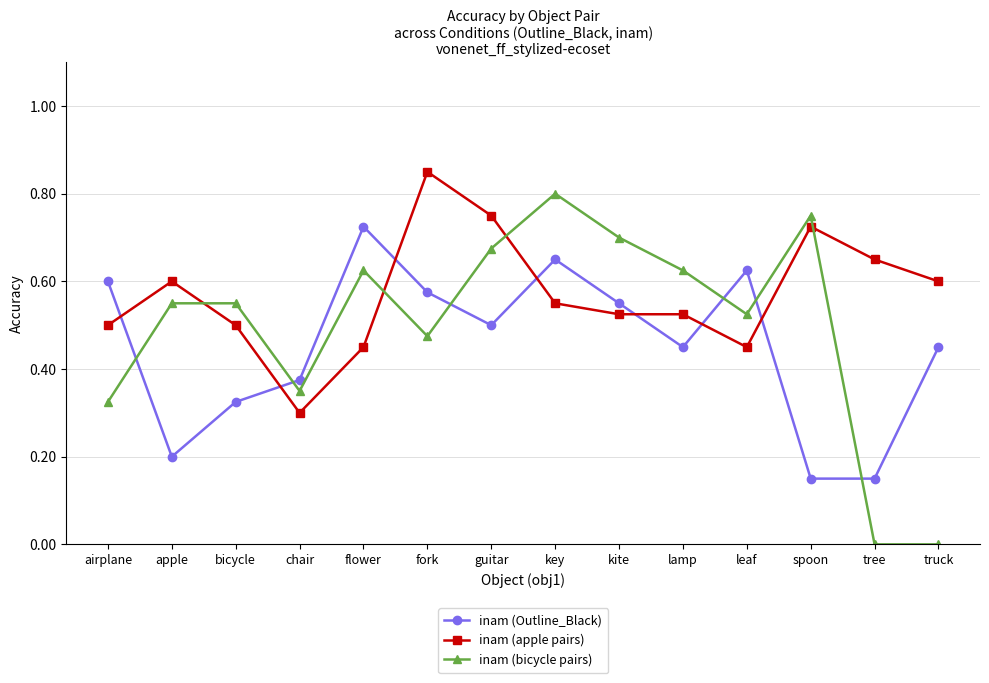

True or false: inam (Outline_Black) has more than 2 points higher than both neighbors.

True